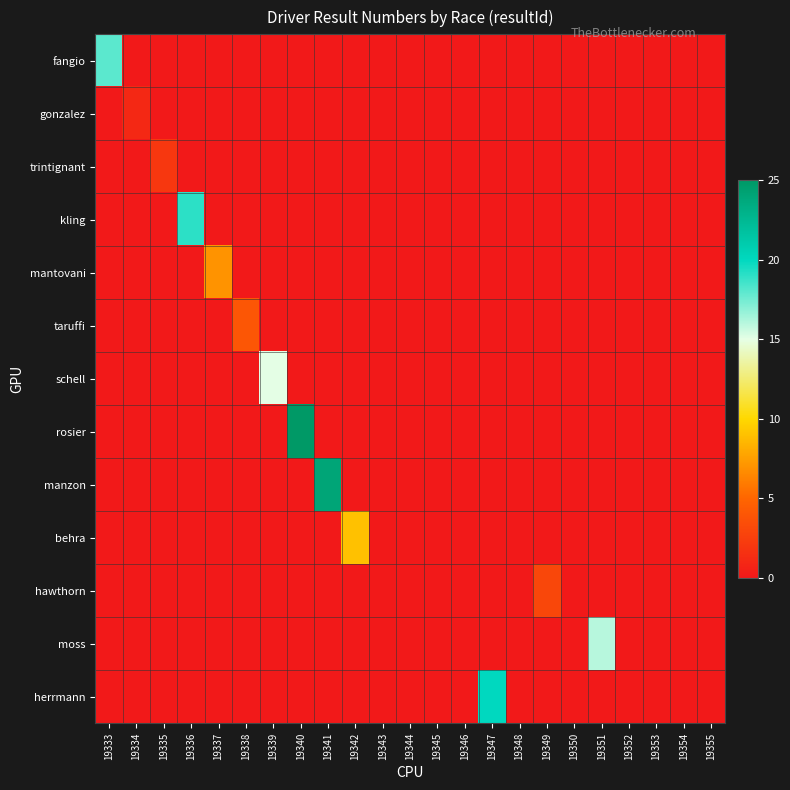

What is the difference between the highest and lowest values at 19342?

9